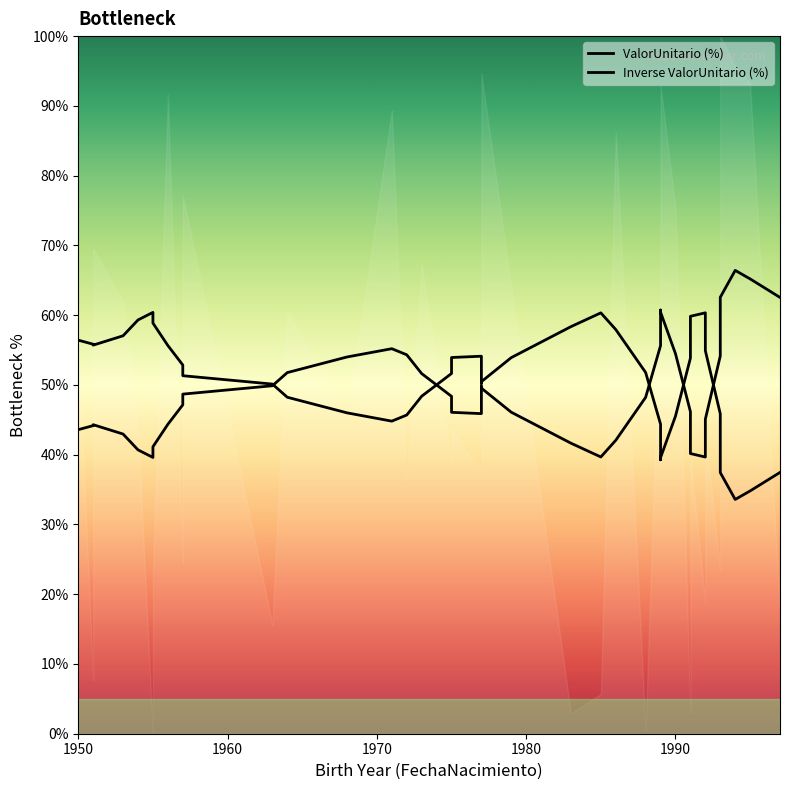

Rank the series by their average value, from highest to lowest.

Inverse ValorUnitario (%), ValorUnitario (%)